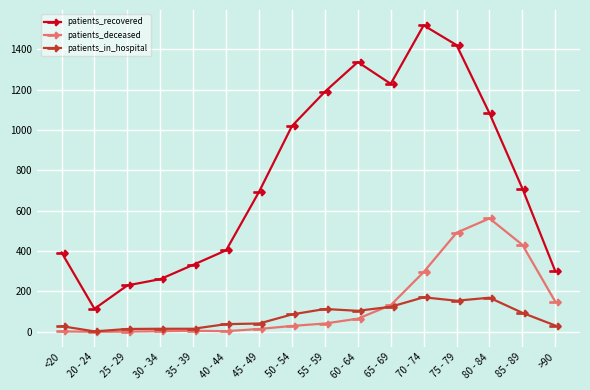

The value of patients_recovered at 85 - 89 is 710. True or false?

True